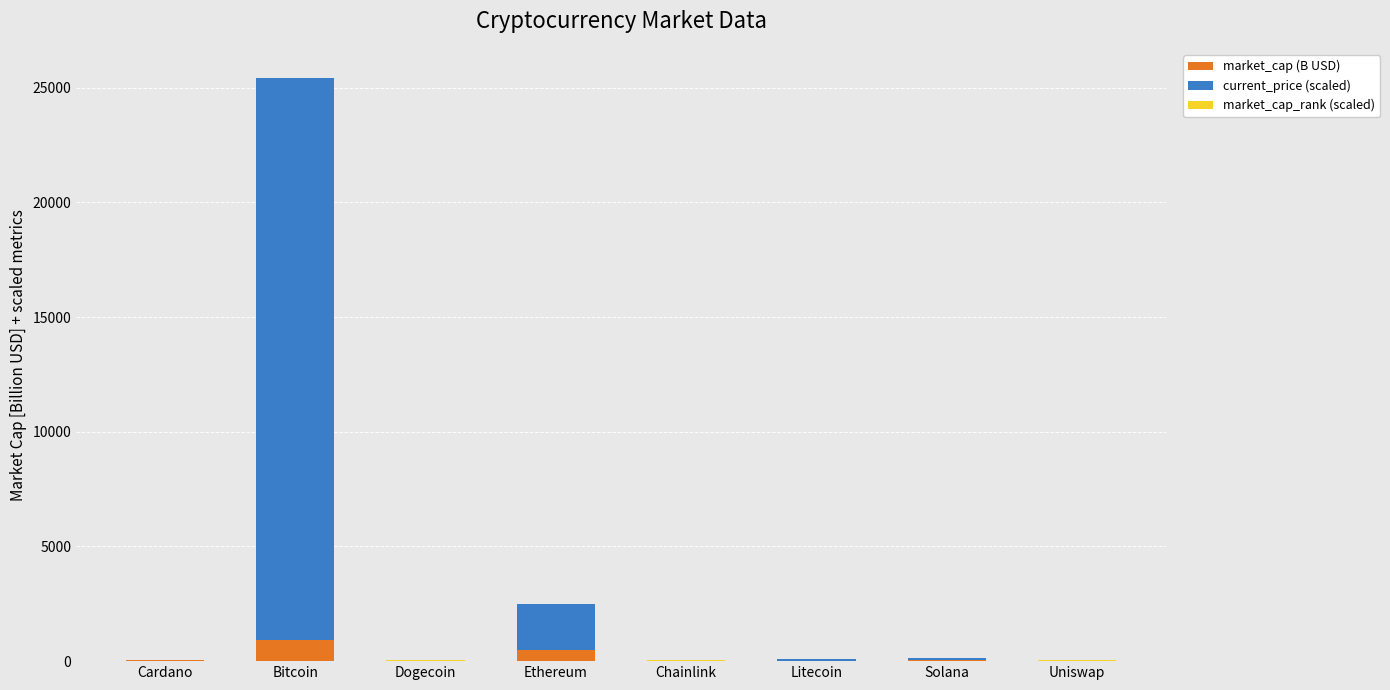

At which category is the sum across all series the highest?

Bitcoin